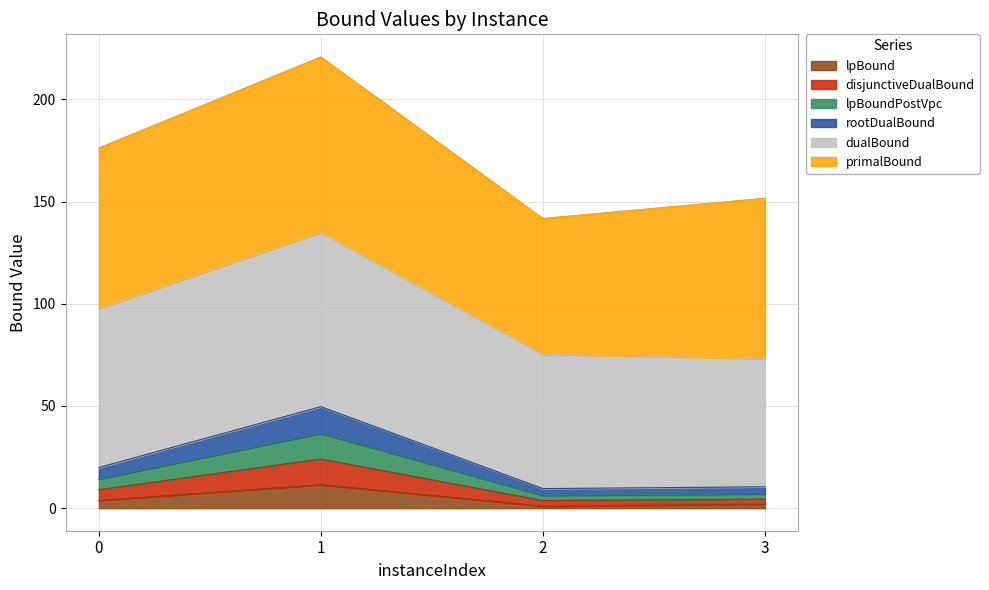

Where is the first local minimum for lpBound?

2